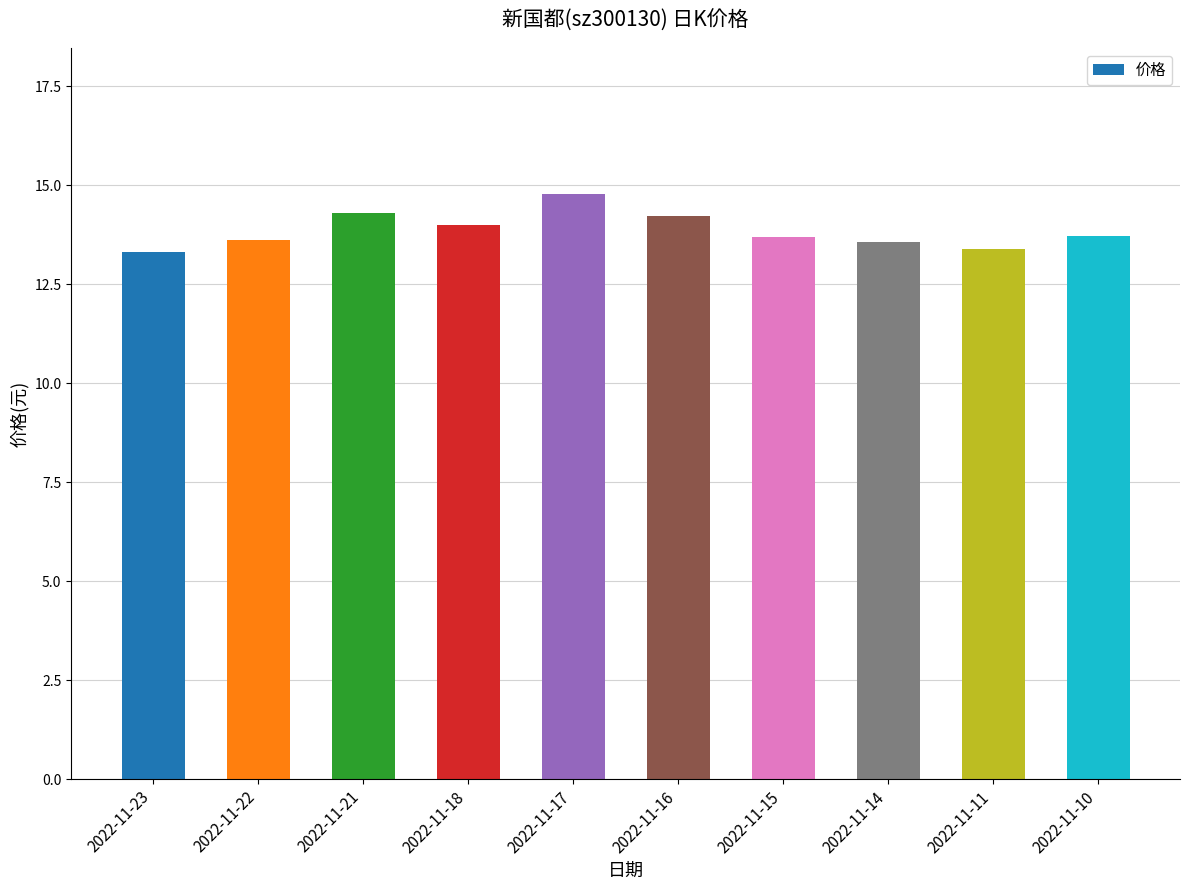

What is the value of the 10th bar from the left?

13.7